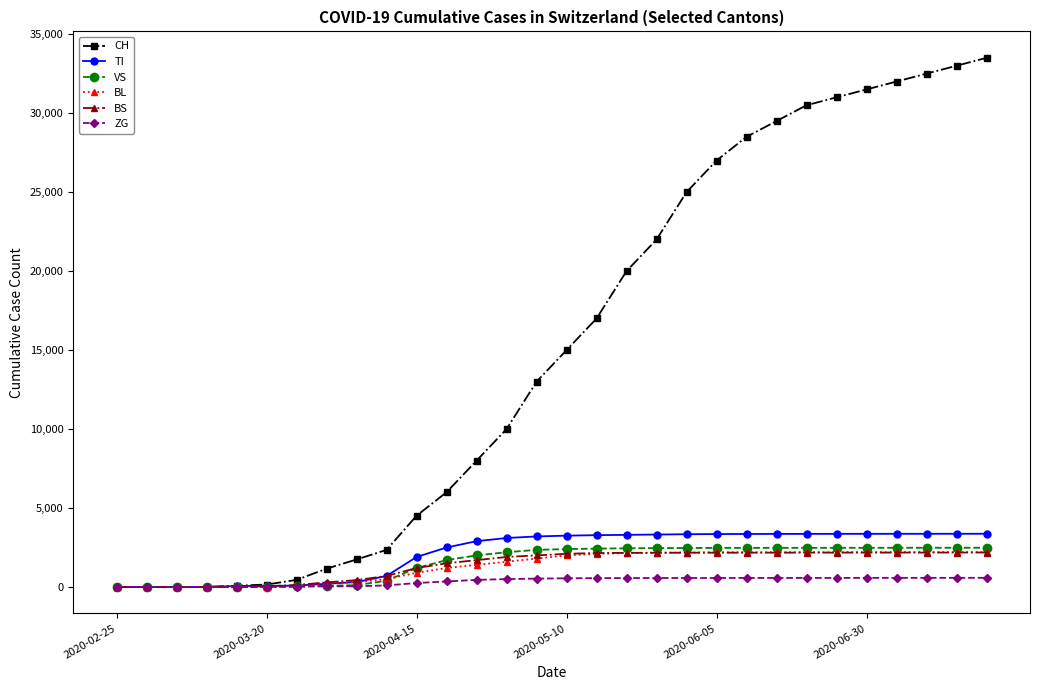

True or false: BS has more than 0 points higher than both neighbors.

True